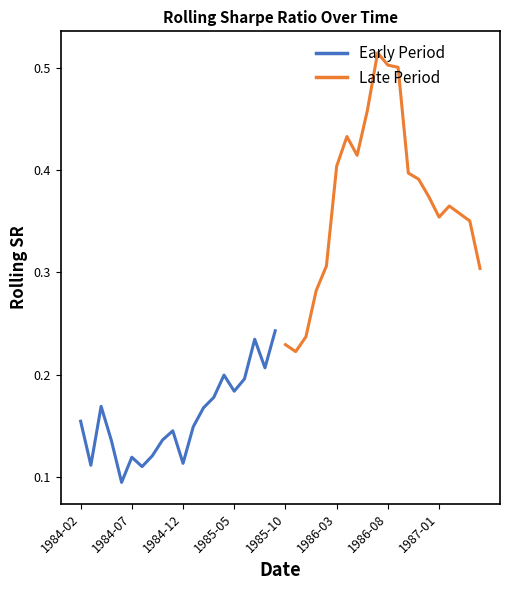

True or false: Late Period has a value of 0.6 at 1986-03.

False